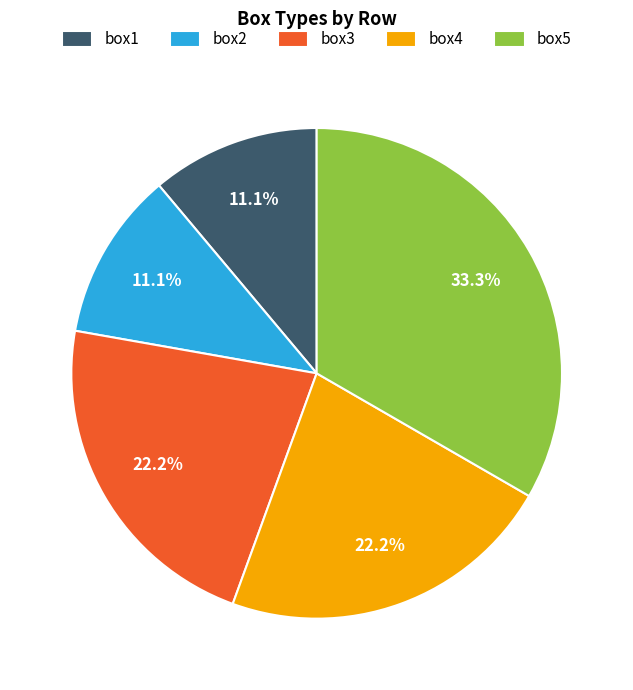

The box5 slice represents 45% of the pie. True or false?

False